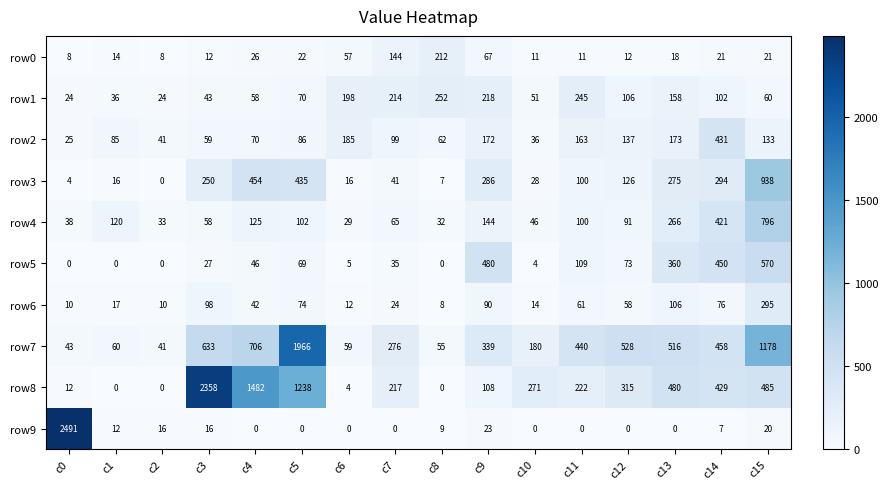

How many distinct data groups are displayed?

10